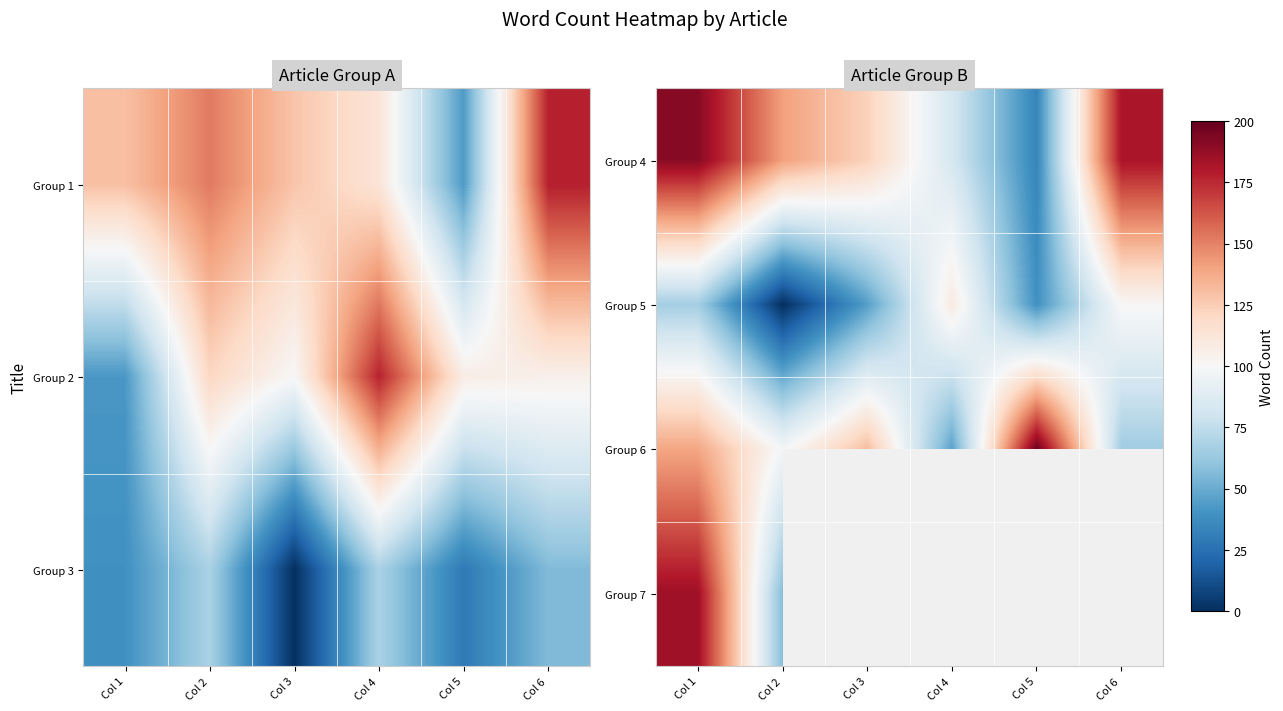

What is the difference between the highest and lowest values at Col 6?

117.0